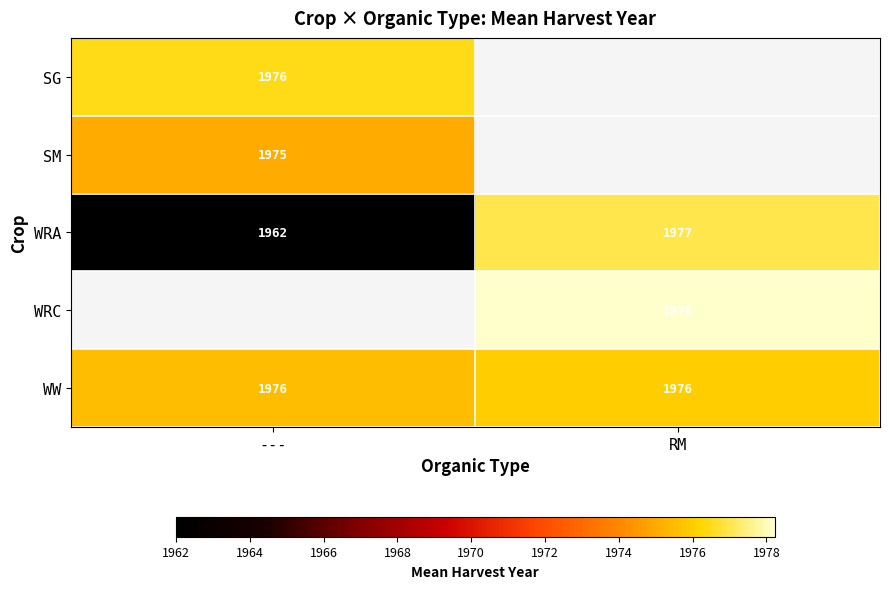

How many distinct data groups are displayed?

5